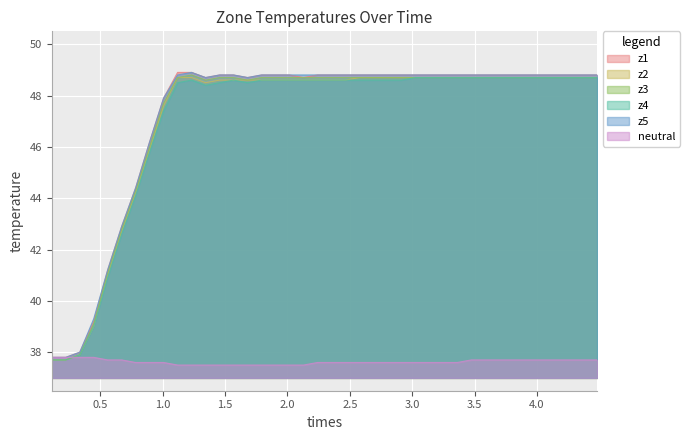

Reading left to right, what are all the values shown in this chart?

z1: 37.8	37.8	38.0	39.2	41.2	42.9	44.4	46.2	47.9	48.9	48.9	48.7	48.8	48.8	48.7	48.8	48.8	48.8	48.7	48.8	48.8	48.8	48.8	48.8	48.8	48.8	48.8	48.8	48.8	48.8	48.8	48.8	48.8	48.8	48.8	48.8	48.8	48.8	48.8	48.8
z2: 37.7	37.7	37.9	39.0	41.0	42.7	44.2	45.9	47.6	48.7	48.7	48.5	48.6	48.6	48.6	48.6	48.6	48.6	48.6	48.6	48.6	48.6	48.7	48.7	48.7	48.7	48.7	48.7	48.7	48.7	48.7	48.7	48.7	48.7	48.7	48.7	48.7	48.7	48.7	48.7
z3: 37.7	37.7	37.9	39.1	41.1	42.8	44.3	46.0	47.7	48.7	48.8	48.6	48.7	48.7	48.6	48.7	48.7	48.7	48.7	48.7	48.7	48.7	48.7	48.7	48.7	48.7	48.7	48.7	48.7	48.7	48.7	48.7	48.7	48.7	48.7	48.7	48.7	48.7	48.7	48.7
z4: 37.7	37.7	37.9	39.0	40.9	42.6	44.1	45.8	47.4	48.5	48.6	48.4	48.5	48.6	48.5	48.6	48.6	48.6	48.6	48.6	48.6	48.6	48.6	48.6	48.6	48.6	48.7	48.7	48.7	48.7	48.7	48.7	48.7	48.7	48.7	48.7	48.7	48.7	48.7	48.7
z5: 37.8	37.8	38.0	39.3	41.2	42.9	44.4	46.2	47.9	48.8	48.9	48.7	48.8	48.8	48.7	48.8	48.8	48.8	48.8	48.8	48.8	48.8	48.8	48.8	48.8	48.8	48.8	48.8	48.8	48.8	48.8	48.8	48.8	48.8	48.8	48.8	48.8	48.8	48.8	48.8
neutral: 37.8	37.8	37.8	37.8	37.7	37.7	37.6	37.6	37.6	37.5	37.5	37.5	37.5	37.5	37.5	37.5	37.5	37.5	37.5	37.6	37.6	37.6	37.6	37.6	37.6	37.6	37.6	37.6	37.6	37.6	37.7	37.7	37.7	37.7	37.7	37.7	37.7	37.7	37.7	37.7